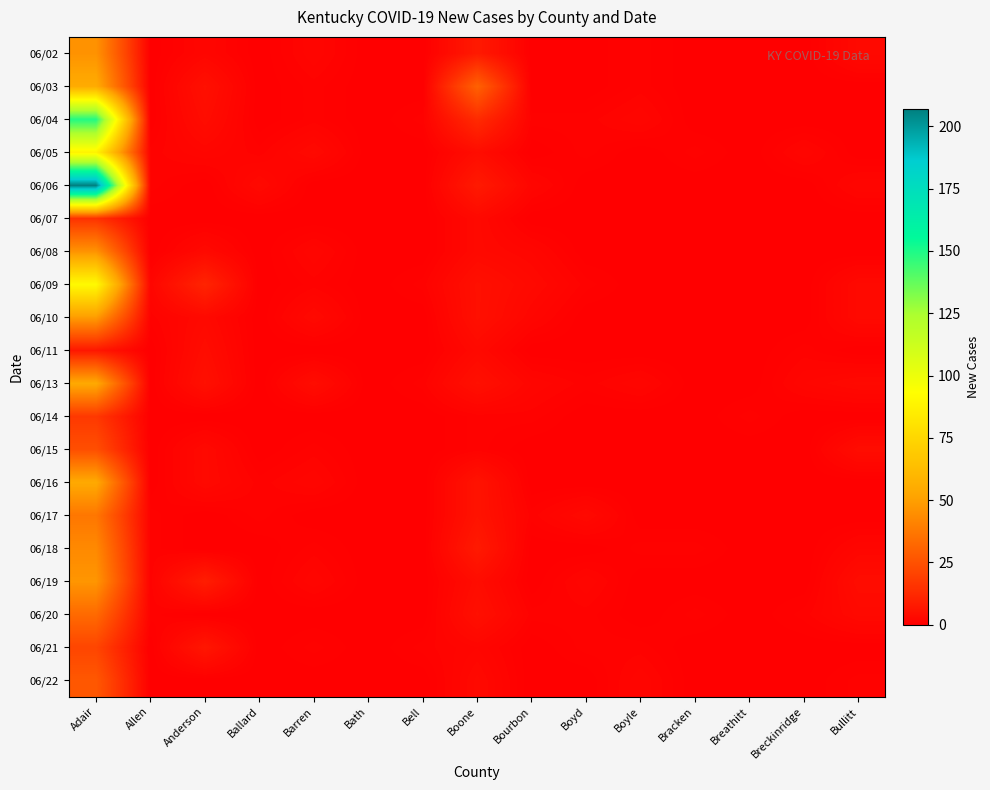

What is the greatest value displayed?

207